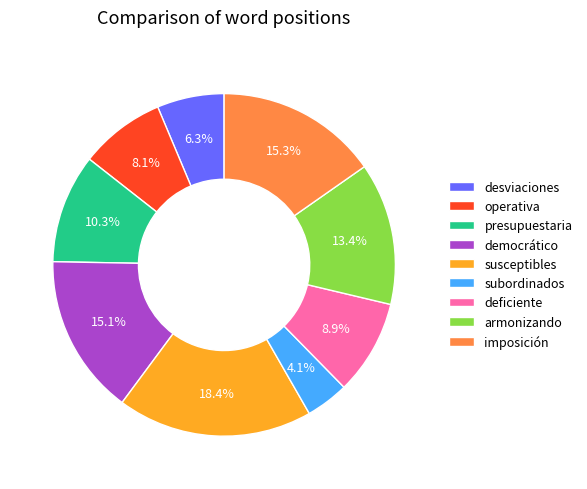

Which has a higher value, deficiente or presupuestaria?

presupuestaria